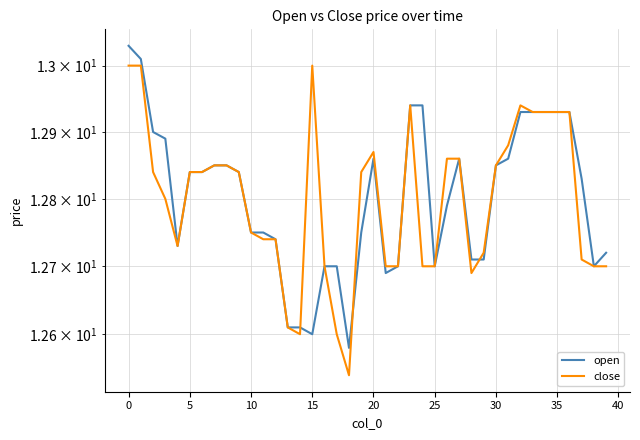

What is the lowest value of the close series?

12.5